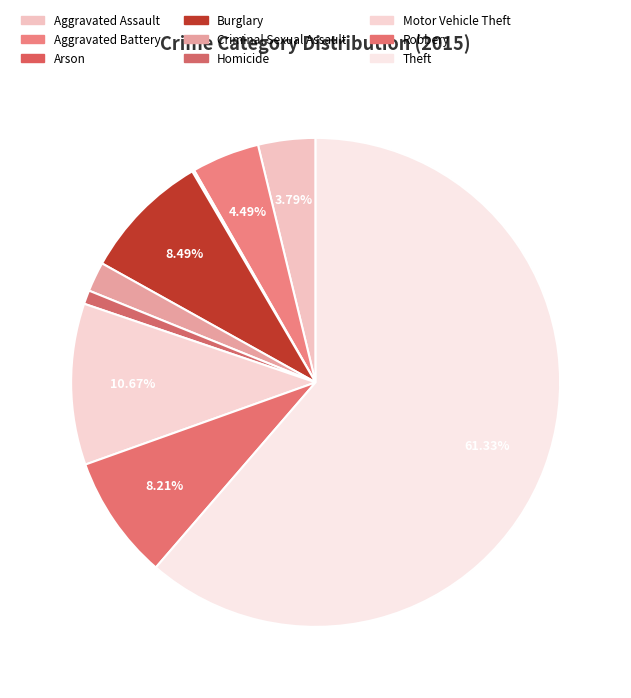

True or false: Homicide accounts for 11% of the total.

False